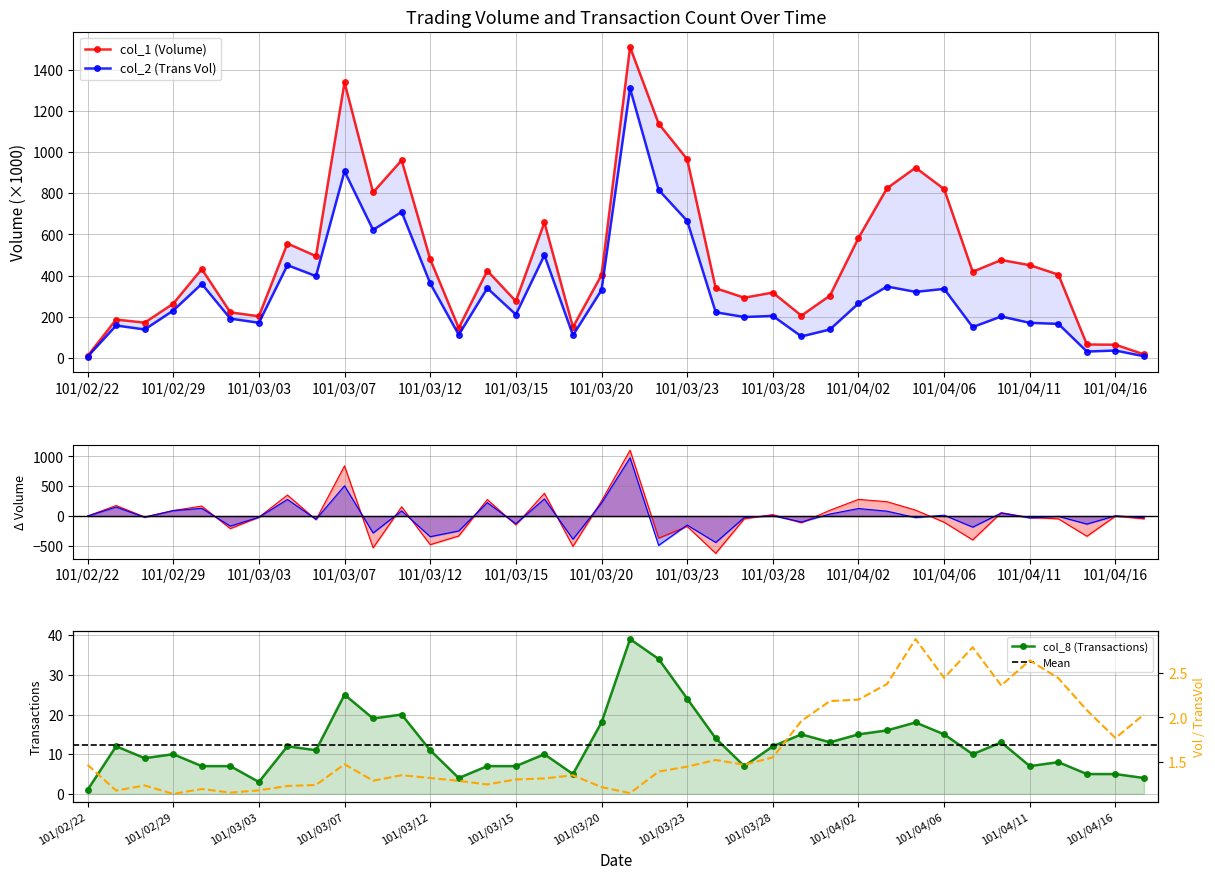

Rank the series by their average value, from highest to lowest.

col_1 (Volume), col_2 (Trans Vol), col_8 (Transactions)